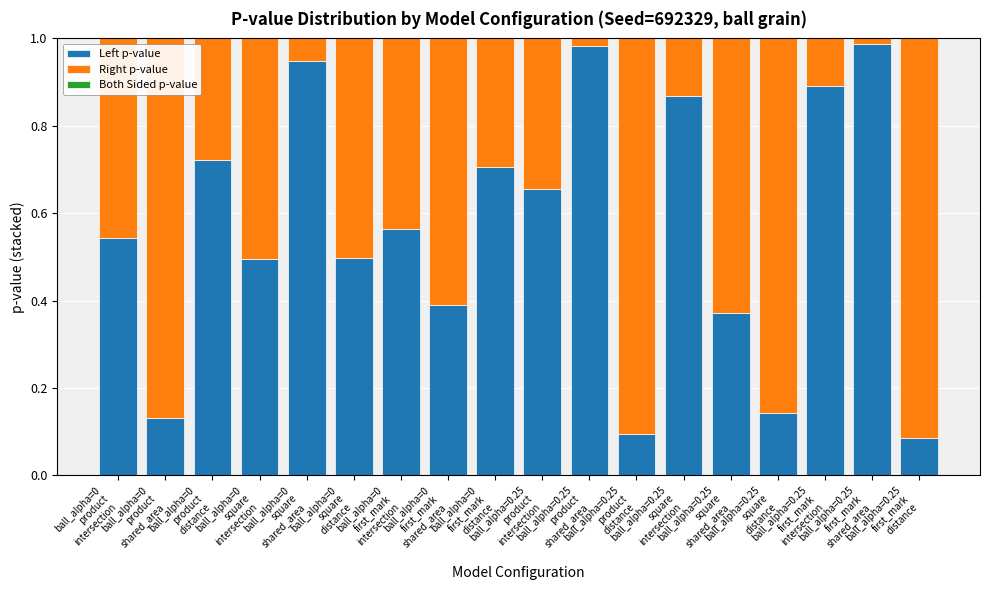

List the labels in order of Right p-value value, smallest first.

ball_alpha=0.25
first_mark
shared_area, ball_alpha=0.25
product
shared_area, ball_alpha=0
square
shared_area, ball_alpha=0.25
first_mark
intersection, ball_alpha=0.25
square
intersection, ball_alpha=0
product
distance, ball_alpha=0
first_mark
distance, ball_alpha=0.25
product
intersection, ball_alpha=0
first_mark
intersection, ball_alpha=0
product
intersection, ball_alpha=0
square
distance, ball_alpha=0
square
intersection, ball_alpha=0
first_mark
shared_area, ball_alpha=0.25
square
shared_area, ball_alpha=0.25
square
distance, ball_alpha=0
product
shared_area, ball_alpha=0.25
product
distance, ball_alpha=0.25
first_mark
distance